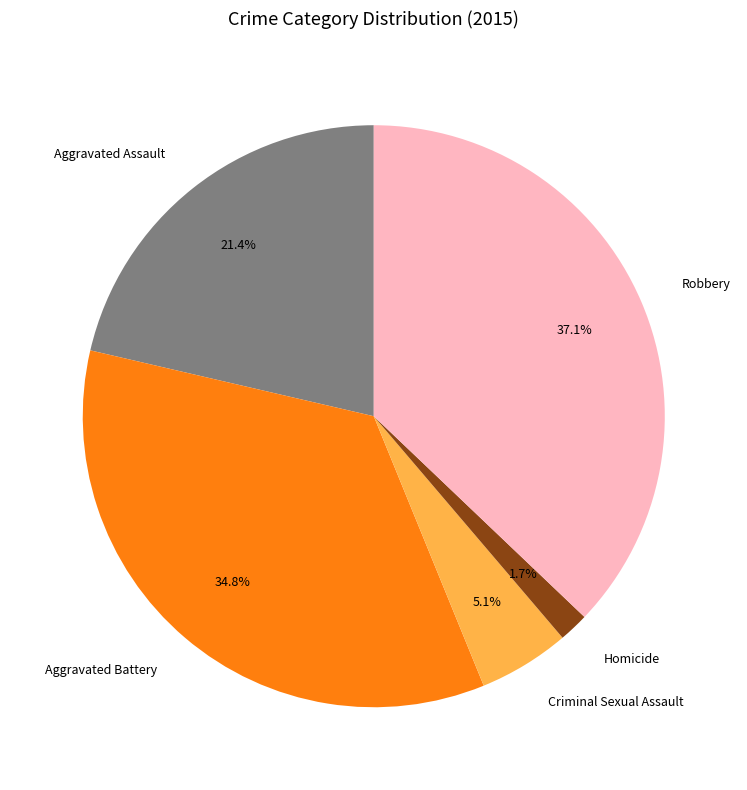

What portion of the pie excludes Homicide?

98.3%